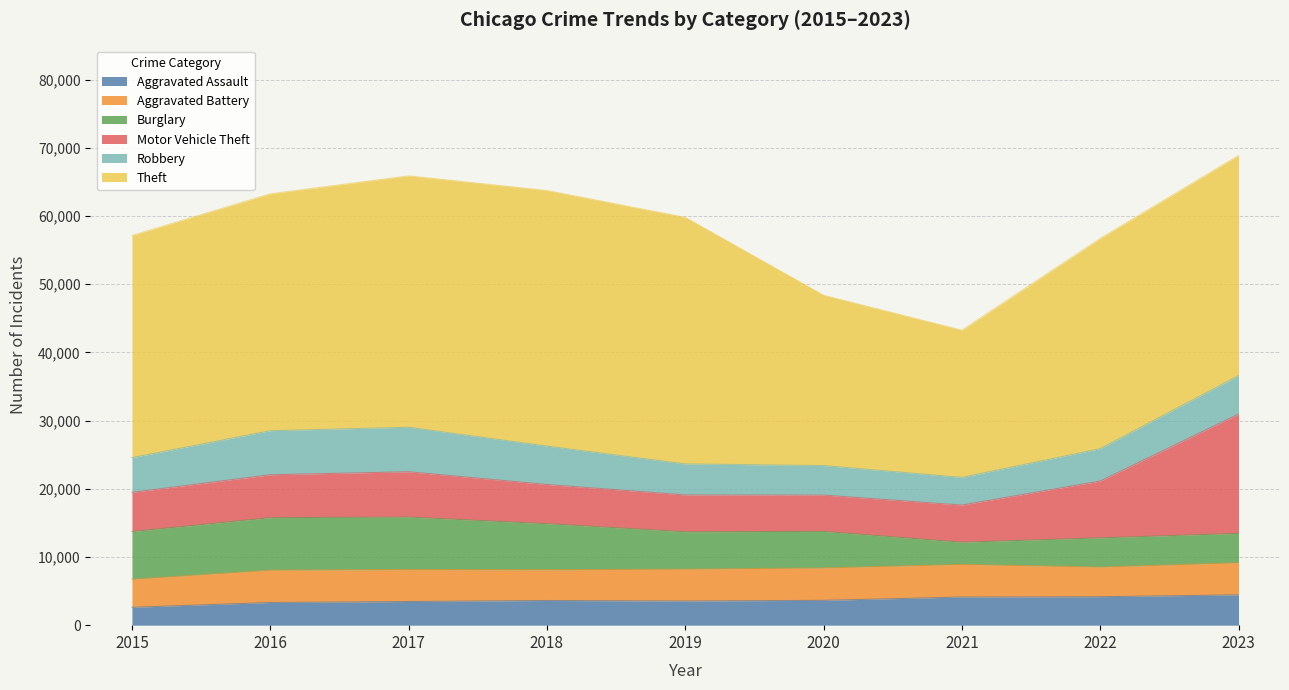

What is the sum of all Robbery values?

47029